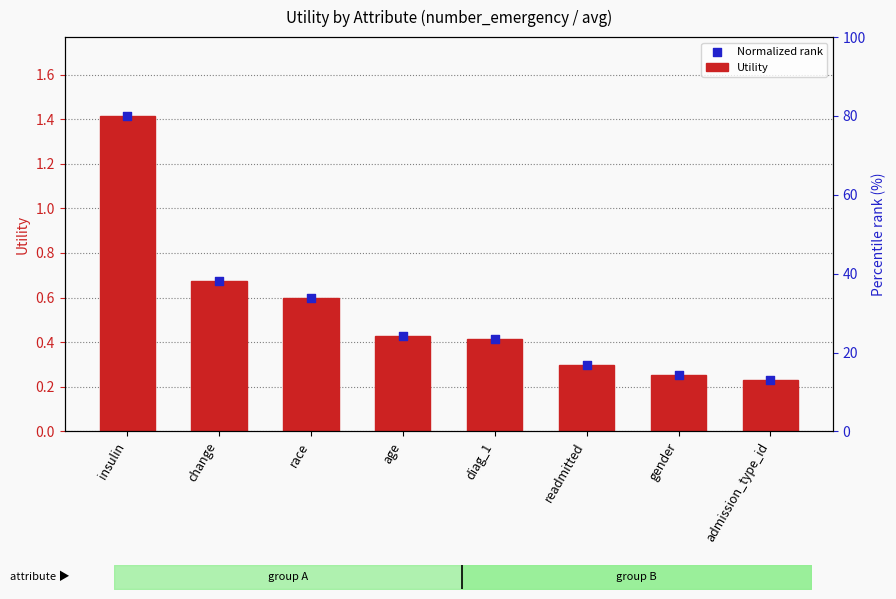

Which series reaches the maximum Y coordinate?

Utility